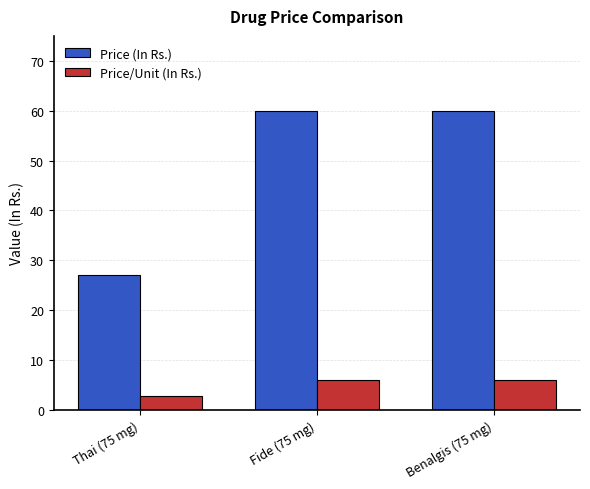

What position from the right is Benalgis (75 mg)?

1